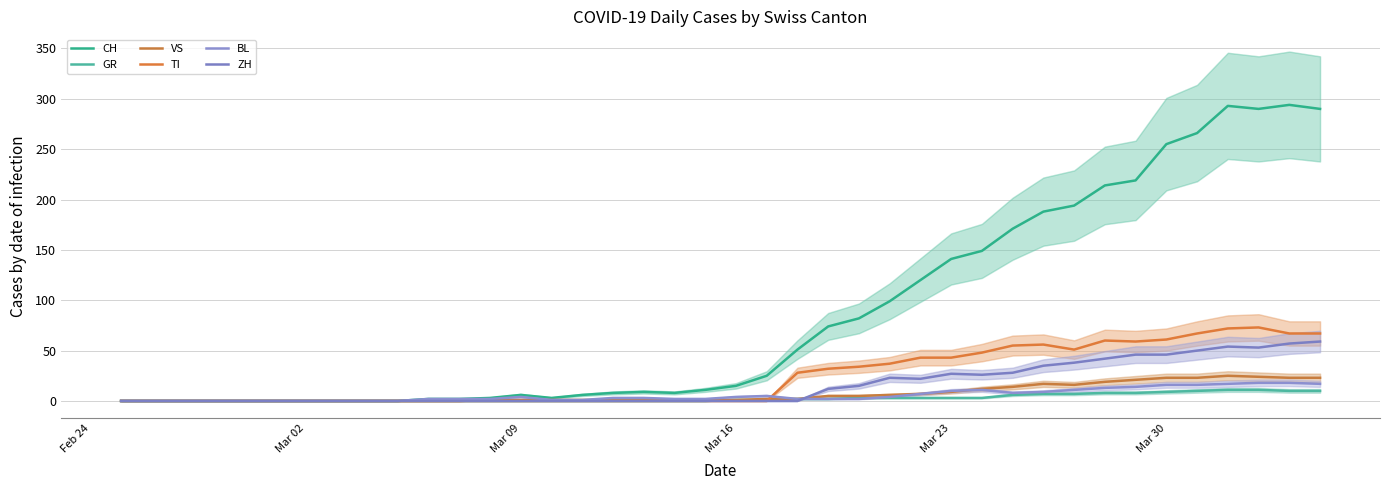

What is the sum of all VS values?

285